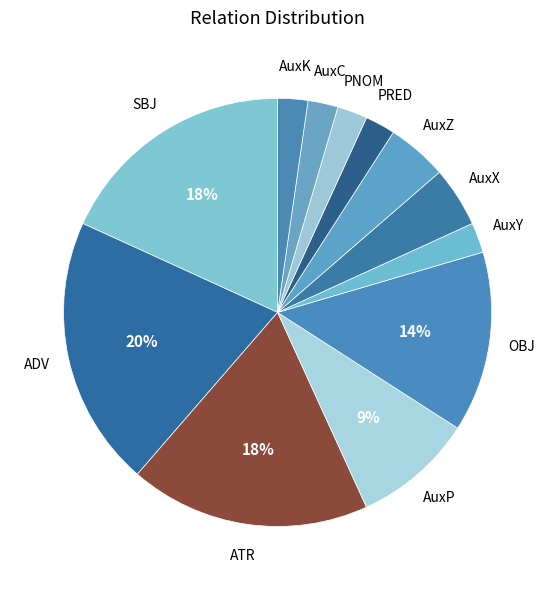

What is the largest slice in the pie chart?

ADV